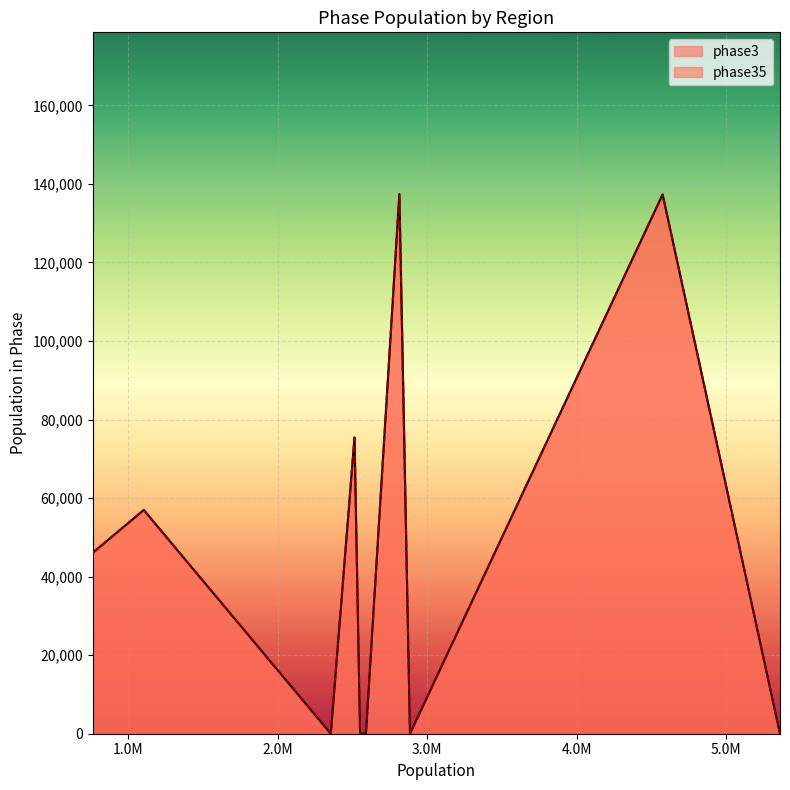

True or false: phase35 and phase3 cross at least once.

False